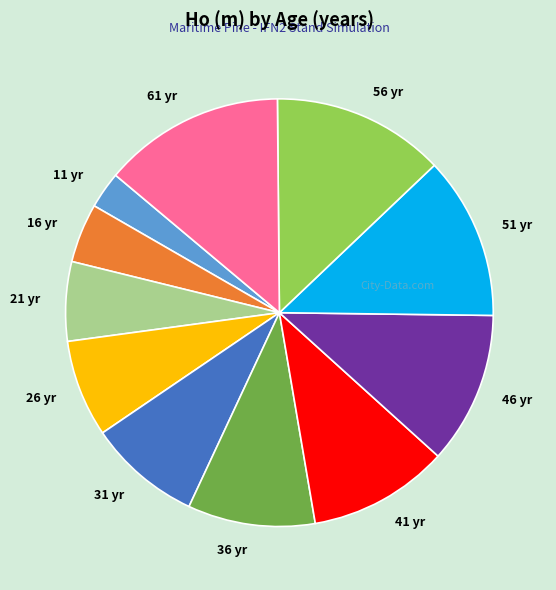

How many slices are in this pie chart?

11